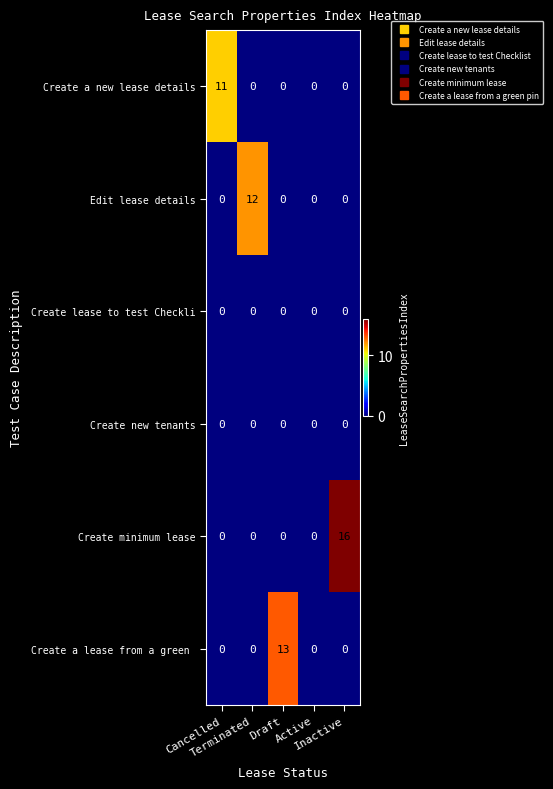

Which series has the largest total across all categories?

Create minimum lease